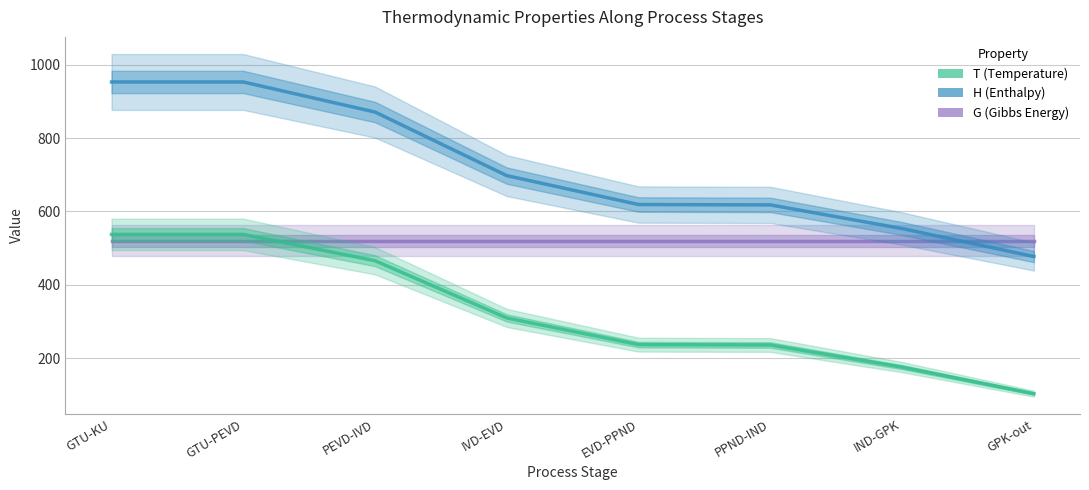

Which series has the largest total across all categories?

H